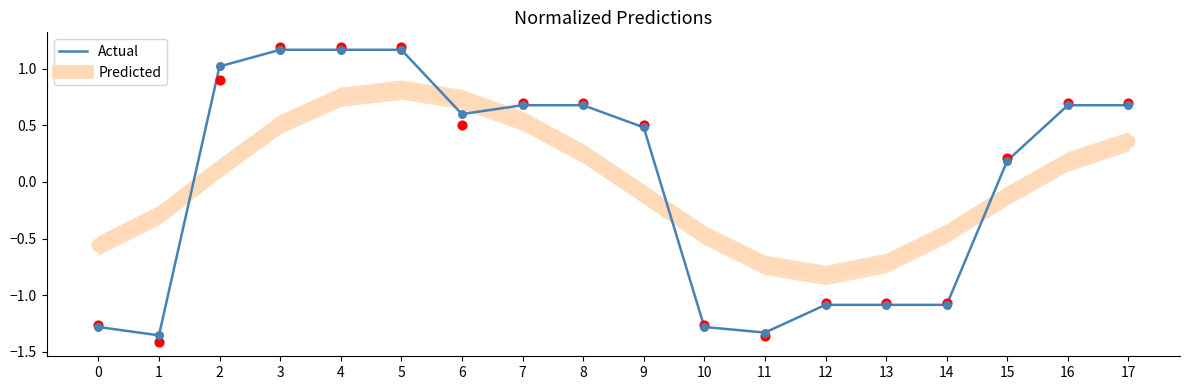

Which series has the widest spread of Y values?

Actual